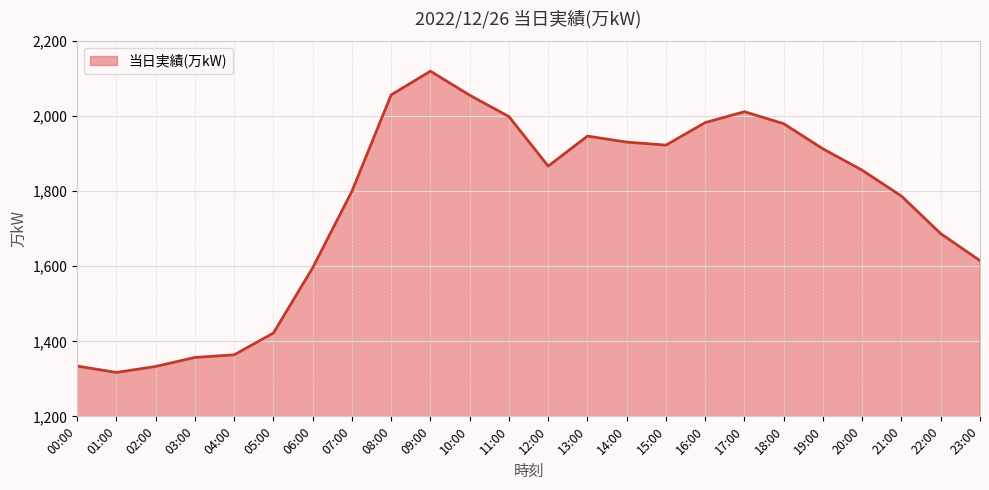

What is the difference between the values at 12:00 and 03:00?

510